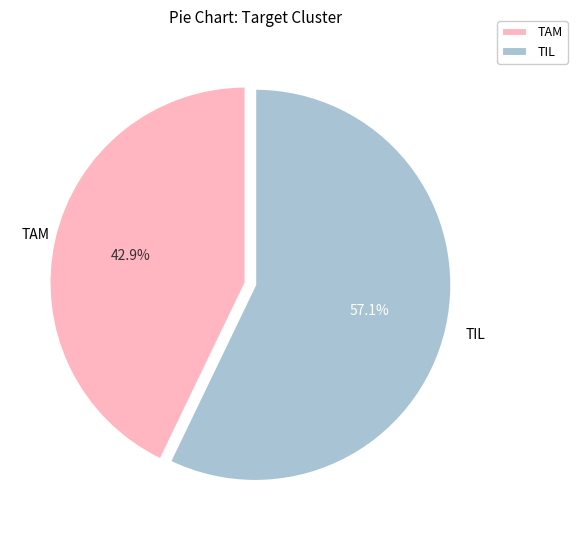

Do TAM and TIL together represent more than half of the pie?

Yes